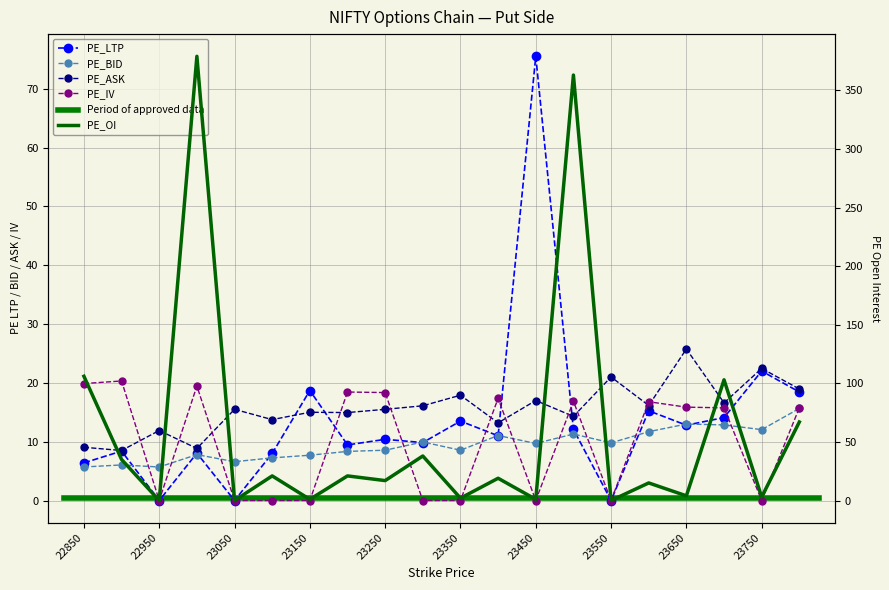

What is the maximum value shown in the chart?

379.0